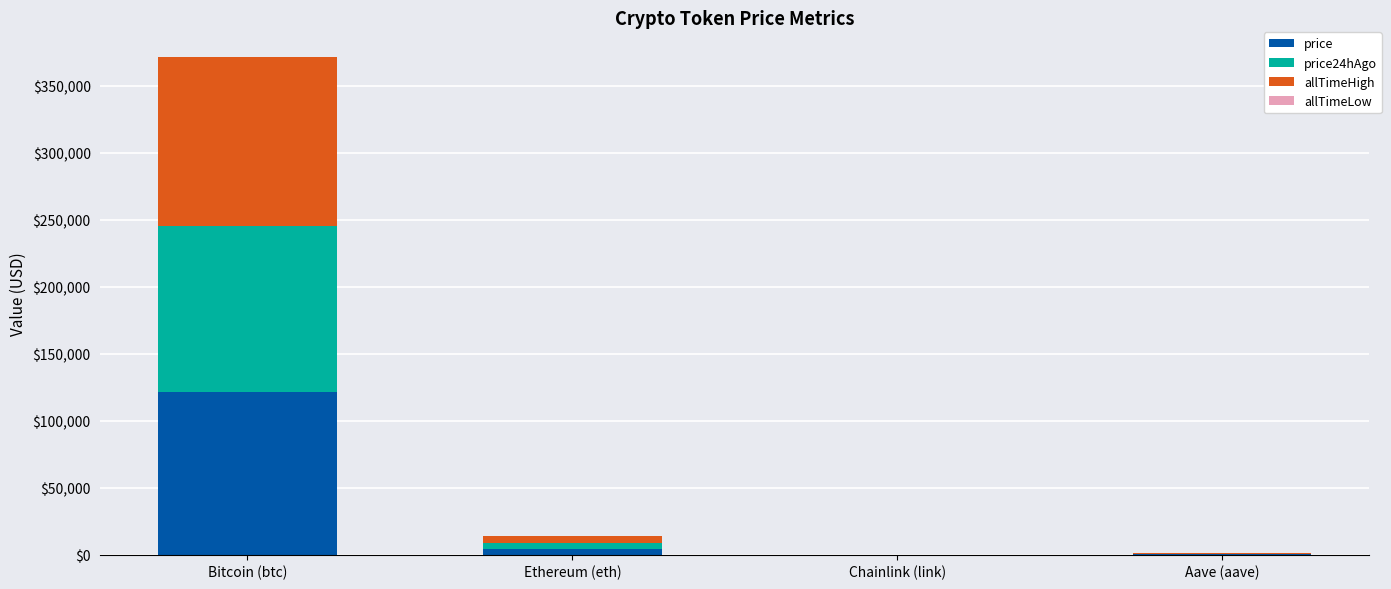

At which category is the sum across all series the highest?

Bitcoin (btc)